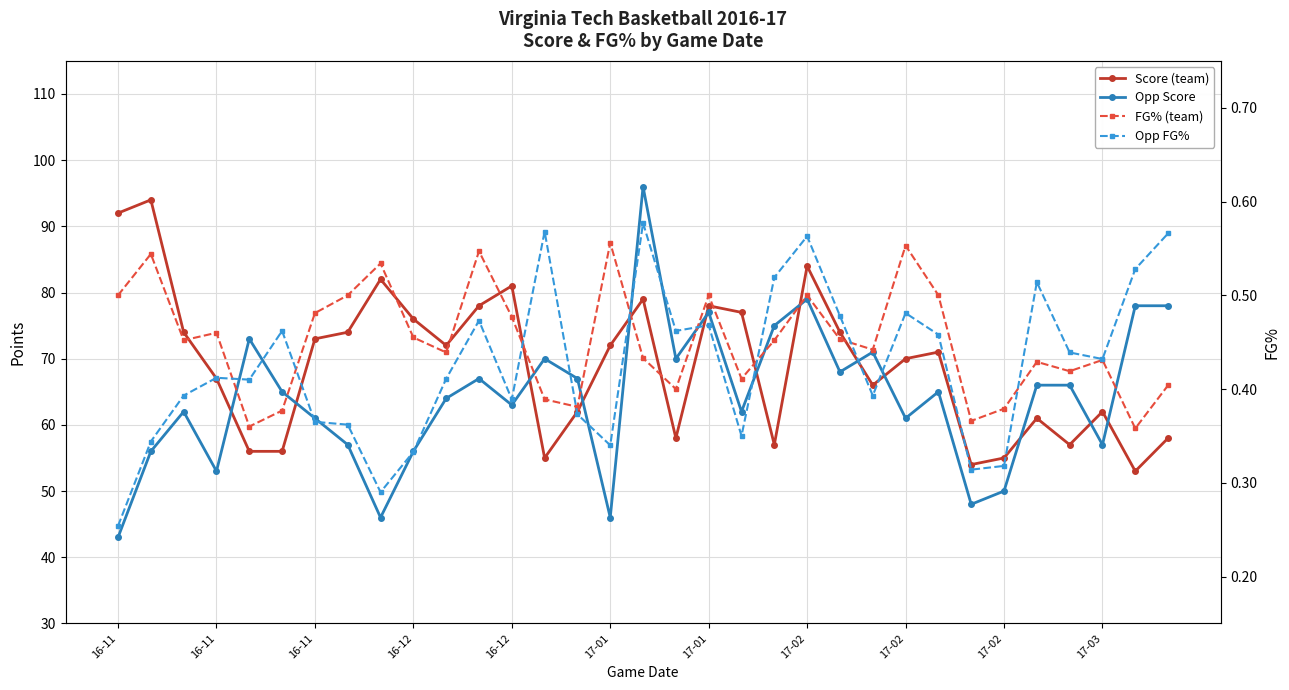

True or false: Score has more than 1 interior local peaks.

True